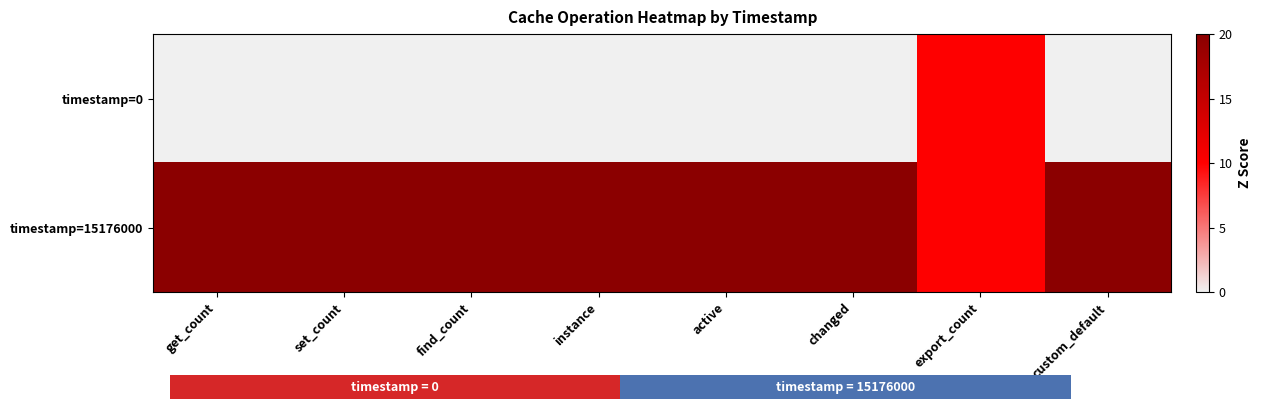

Which category has the lowest value across all series?

get_count